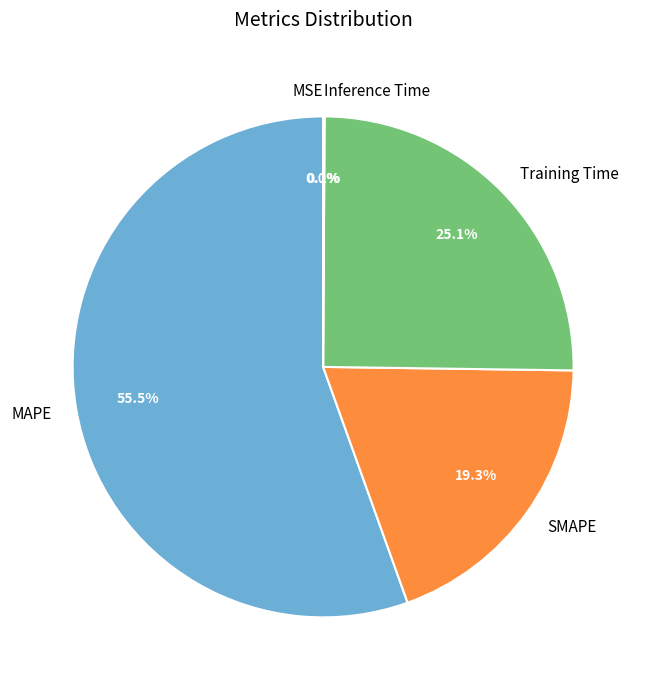

Does MAPE account for over 50% of the chart?

Yes